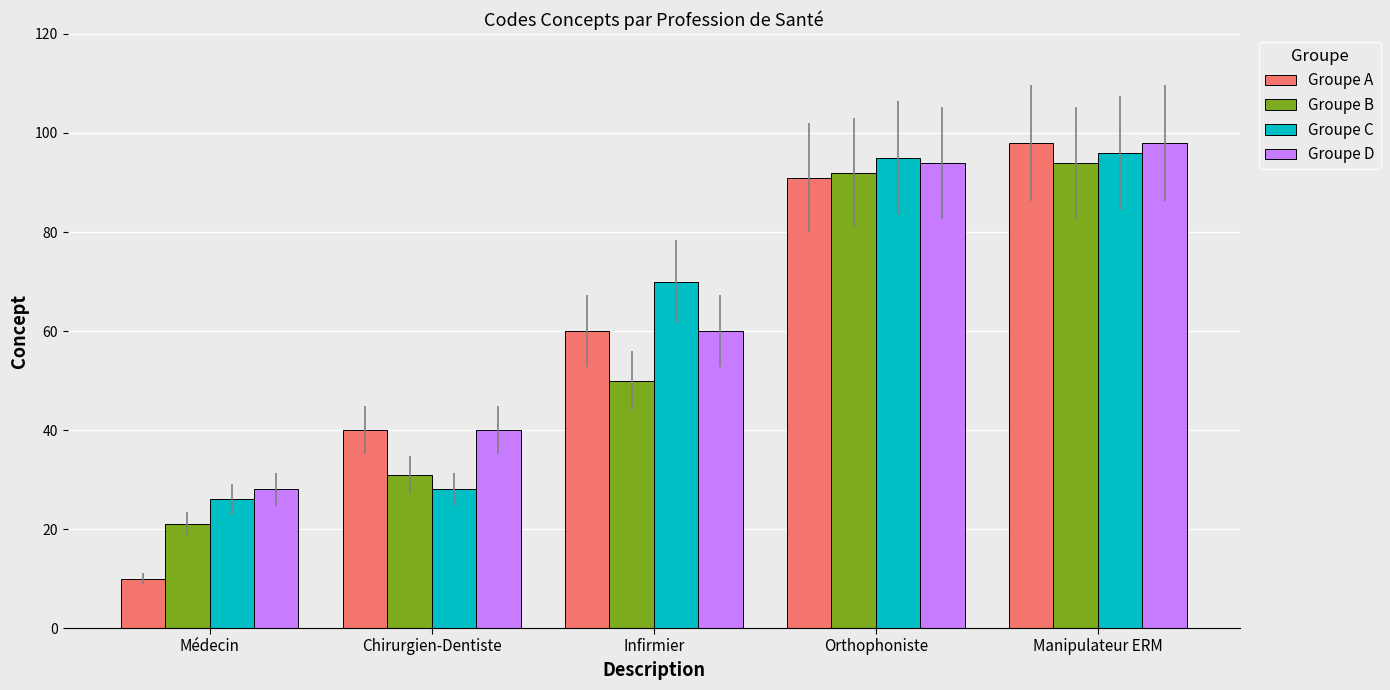

What is the difference between the highest and lowest values at Orthophoniste?

4